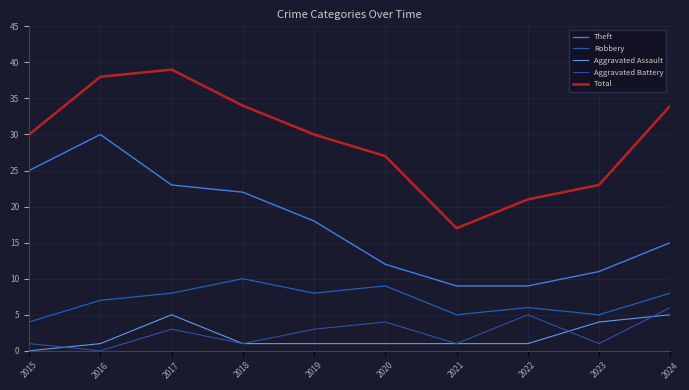

True or false: Total and Aggravated Assault cross at least once.

False